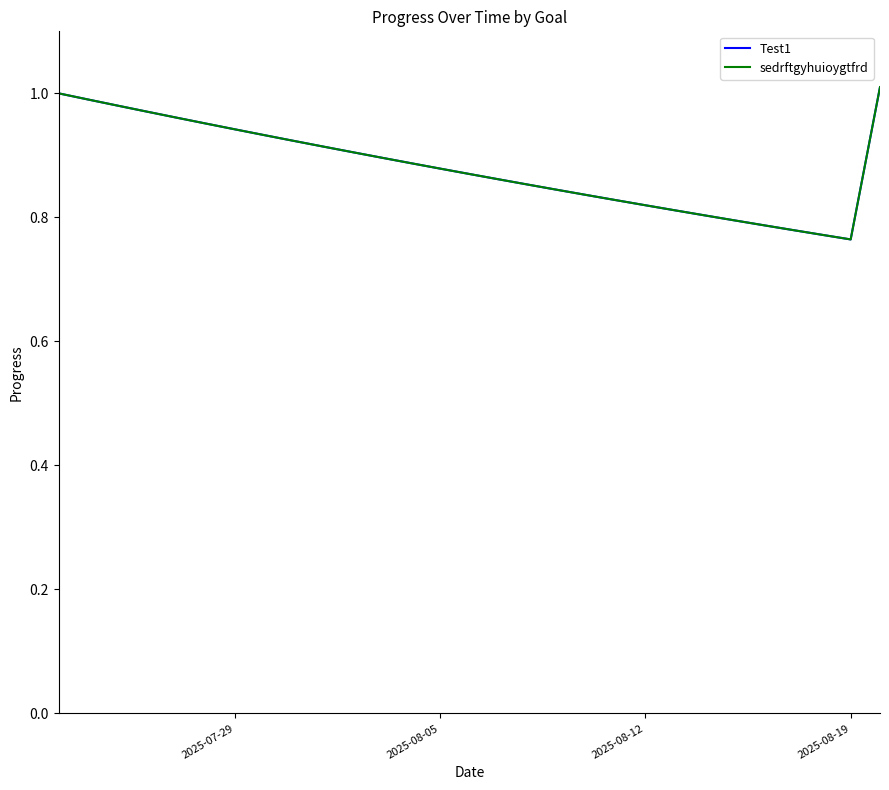

Does the chart display data point markers on the line(s)?

No